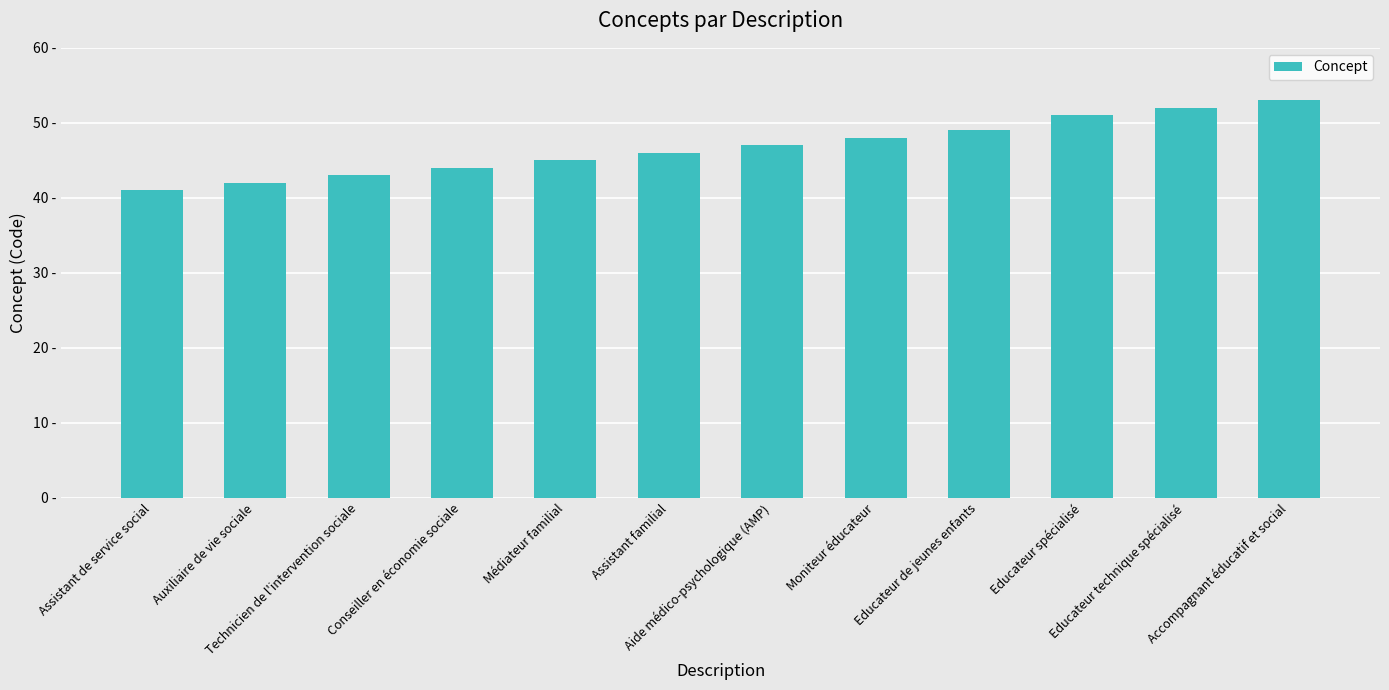

At which label is the value closest to 47?

Aide médico-psychologique (AMP)